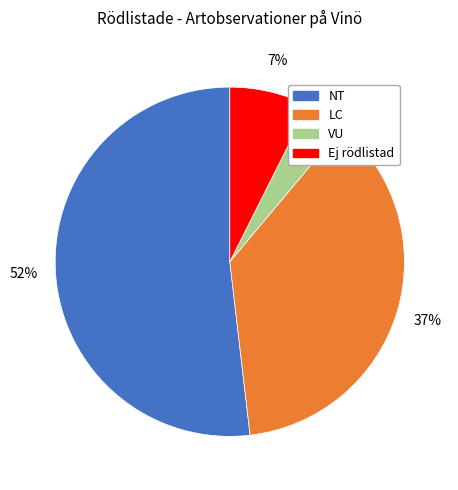

To the nearest percent, what is the average slice percentage?

25%